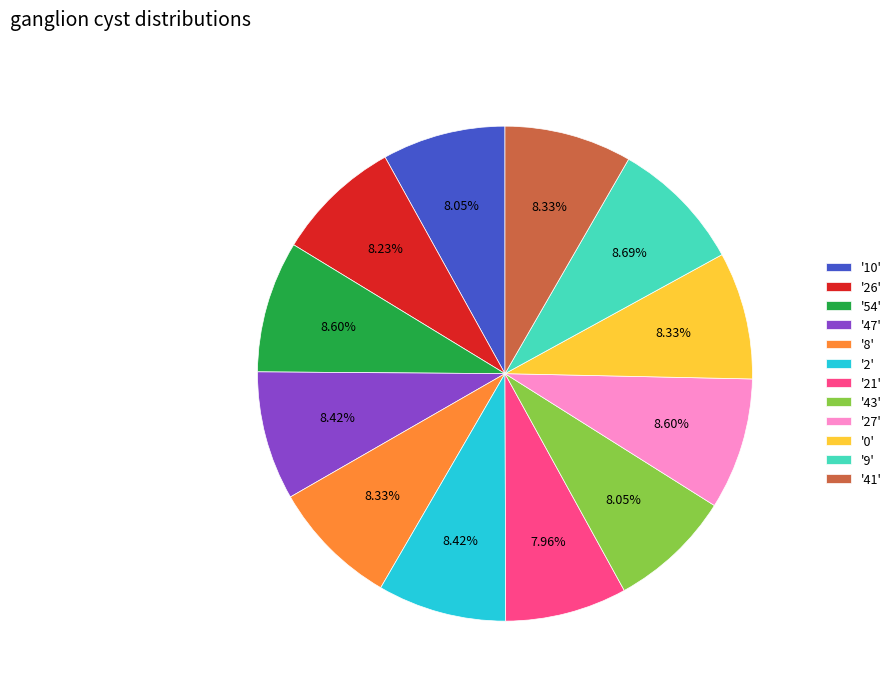

Which has a higher value, '9' or '10'?

'9'